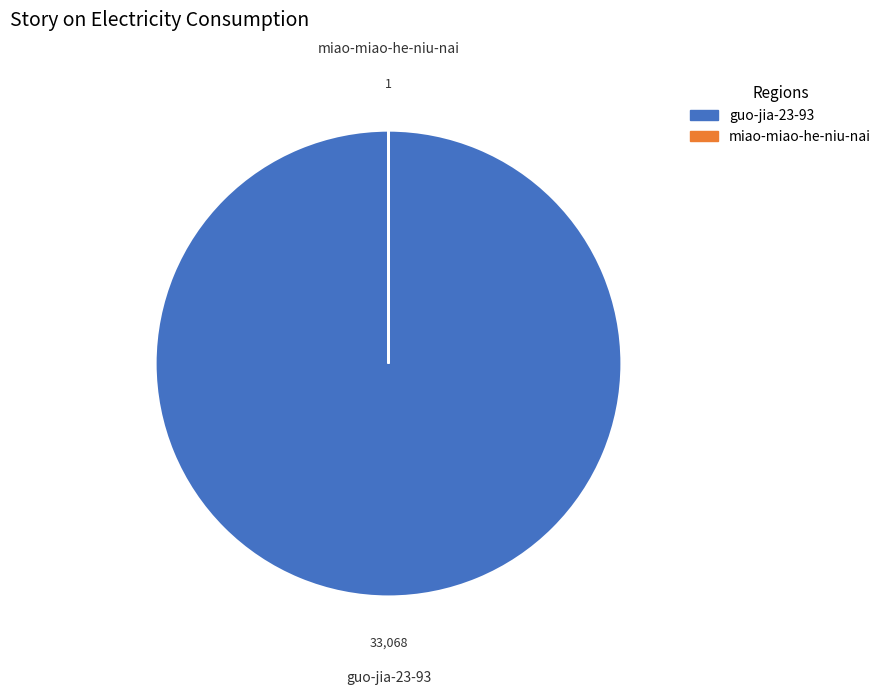

True or false: guo-jia-23-93 accounts for 100% of the total.

True